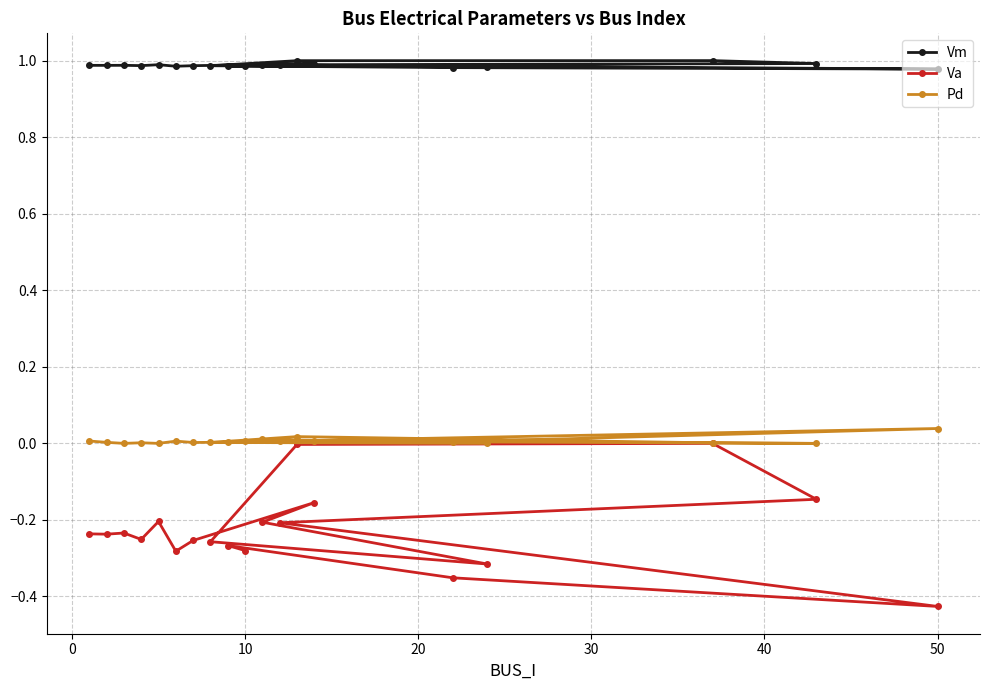

Rank the series by their maximum value, from highest to lowest.

Vm, Pd, Va